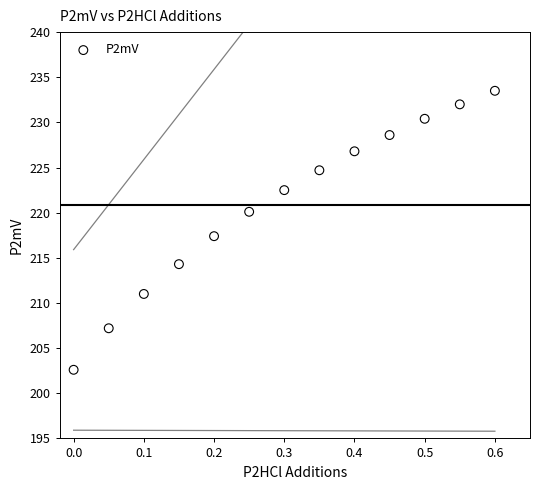

What Y value in the scatter plot is closest to 218?

217.4